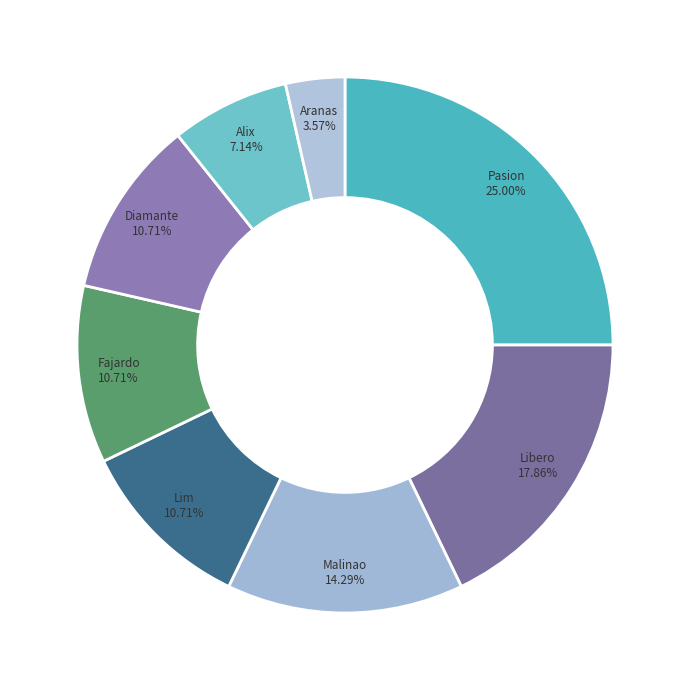

How many segments does this pie chart have?

8